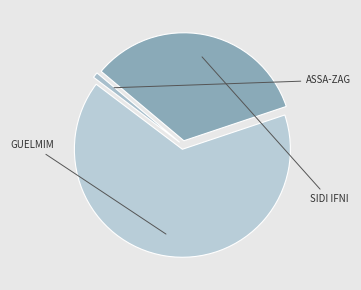

Does any single category account for the majority?

Yes